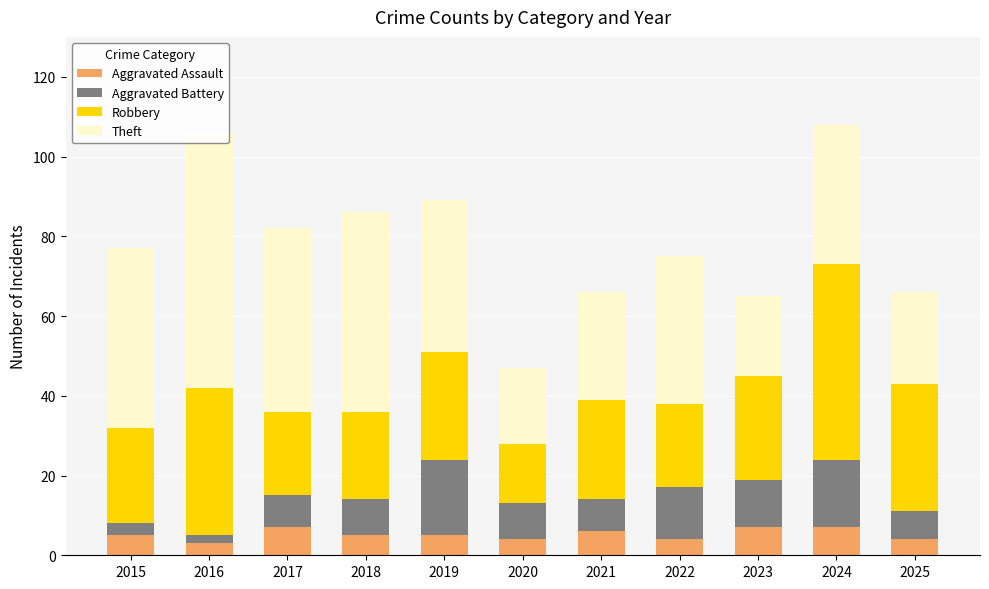

At which category is the sum across all series the highest?

2024